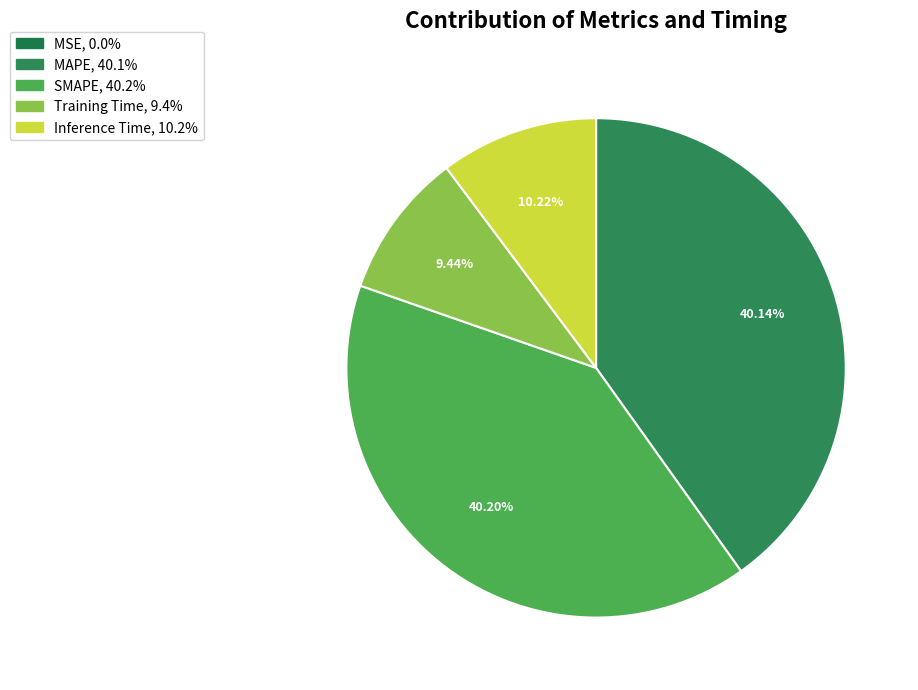

To the nearest percent, what is the difference between the largest and smallest slice percentages?

40%